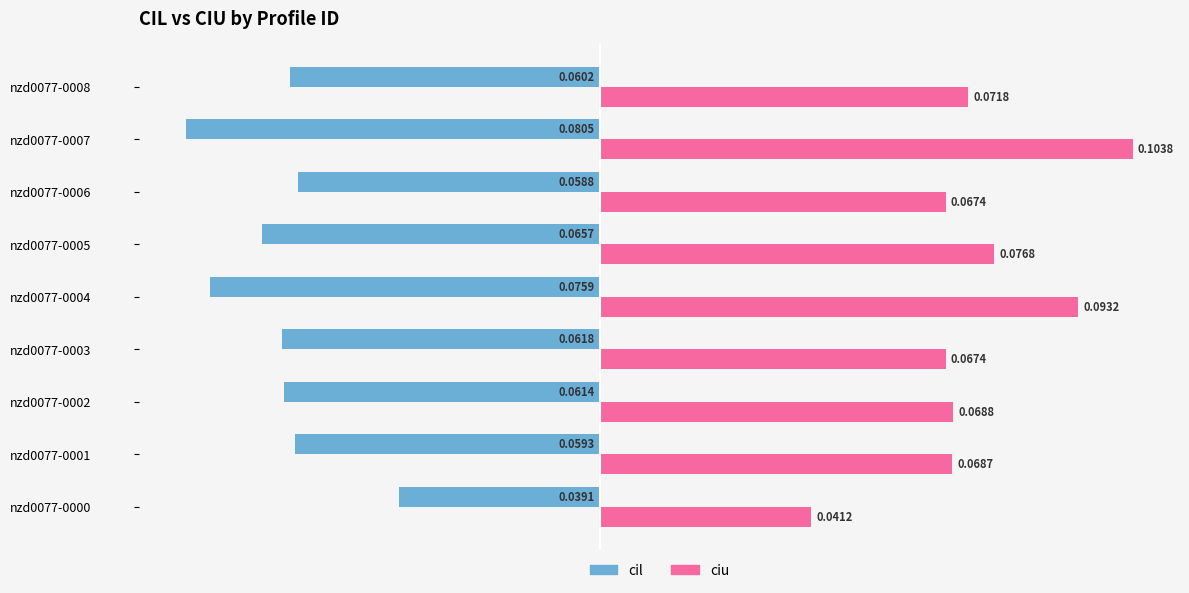

At which category is the sum across all series the highest?

nzd0077-0007